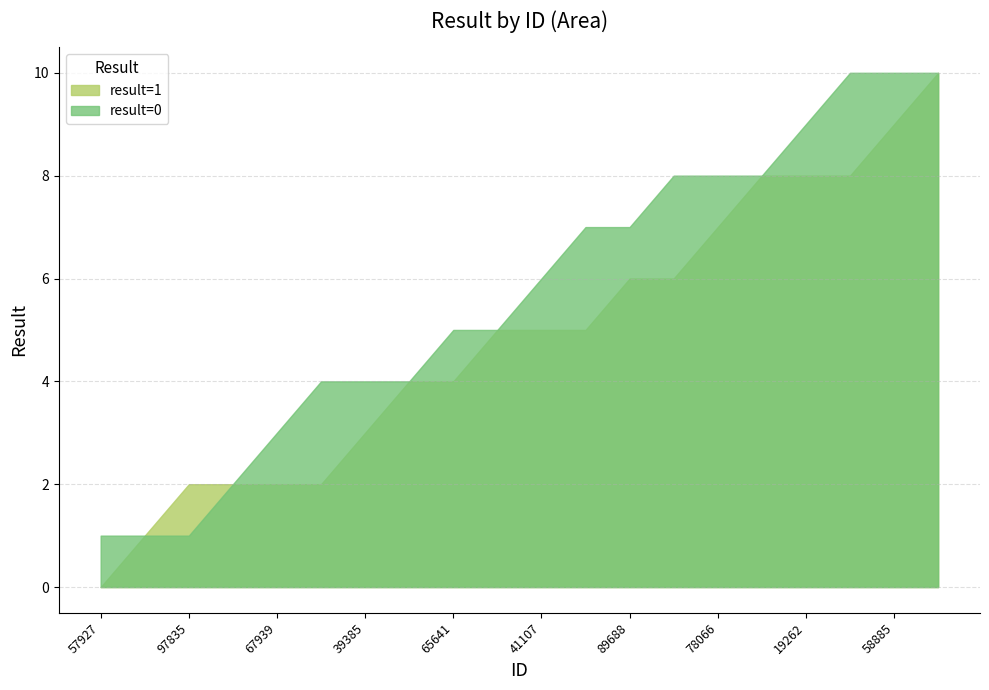

Which series has the widest spread of values?

result=1